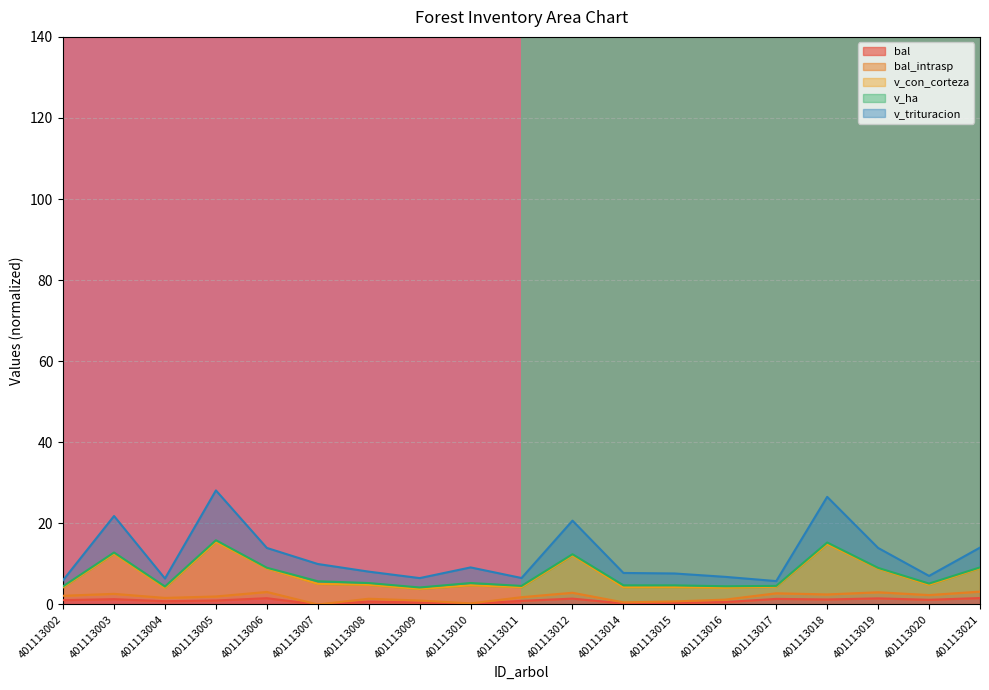

Is it true that bal equals 1.2 at 401113018?

True